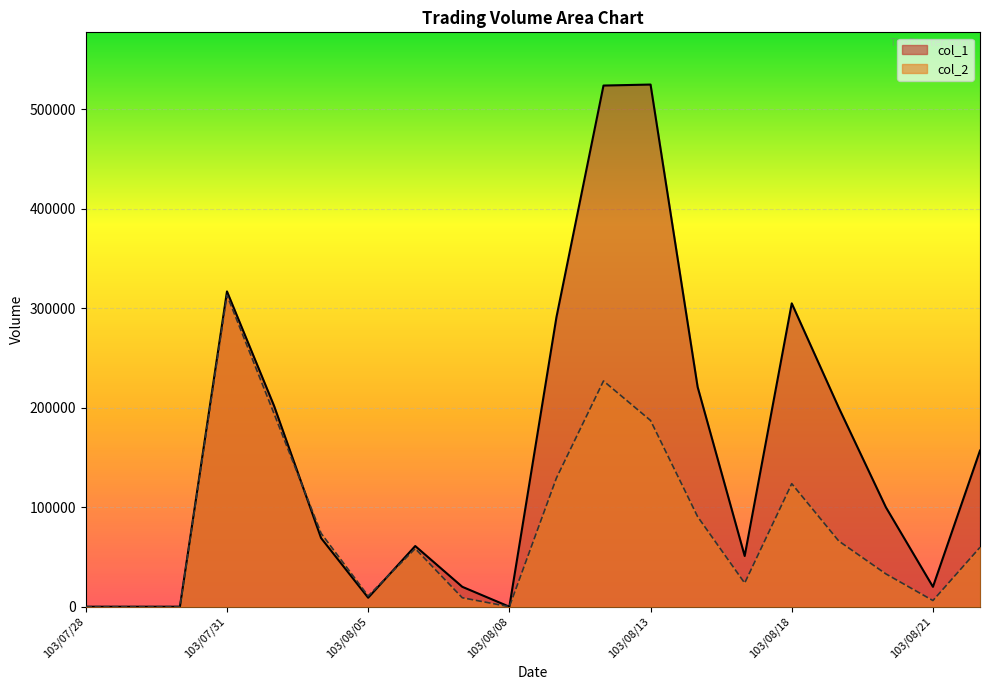

What is the label of the 16th point from the left?

103/08/18